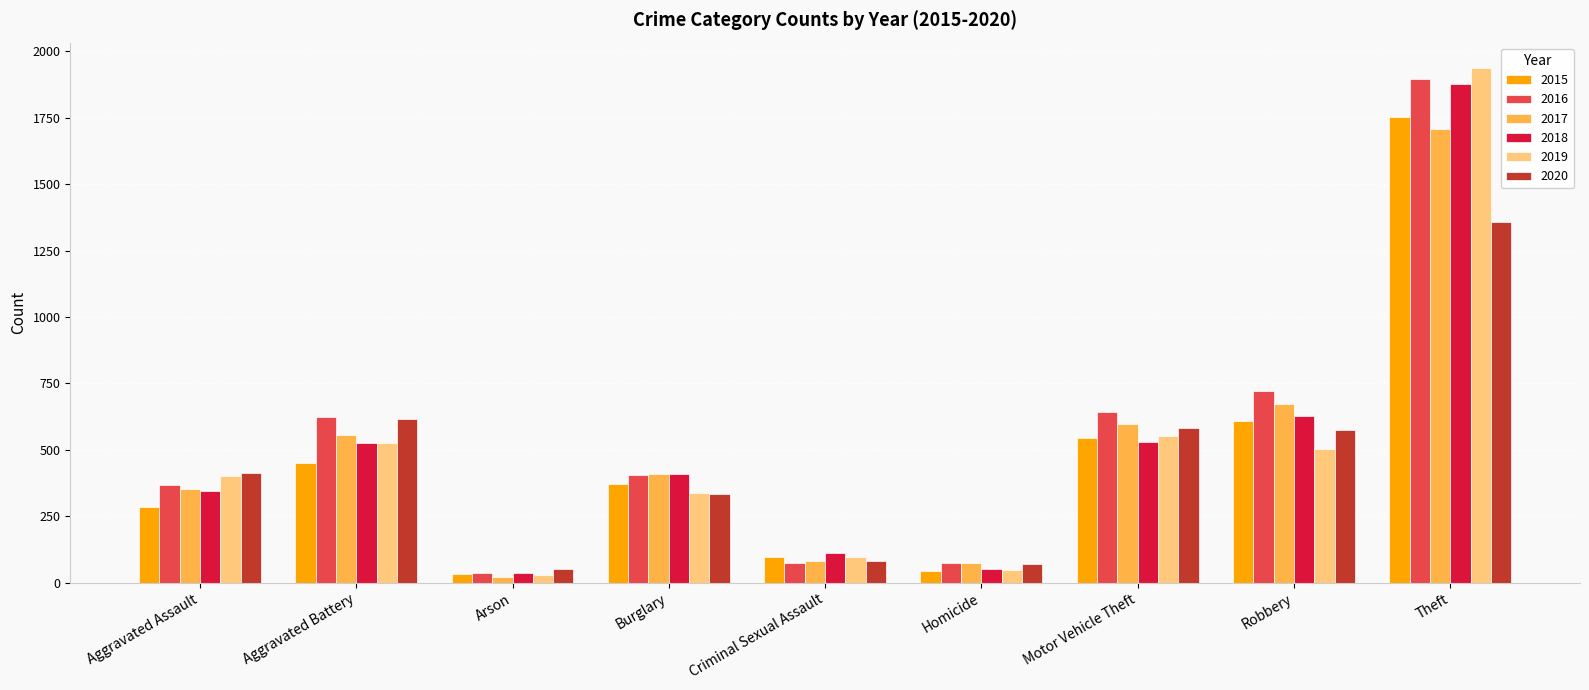

What is the smallest value displayed?

21